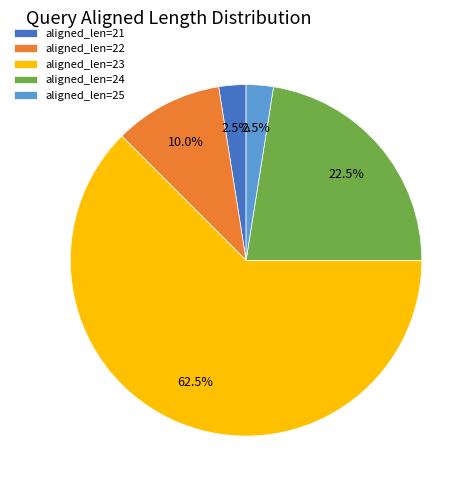

What is the largest slice in the pie chart?

aligned_len=23